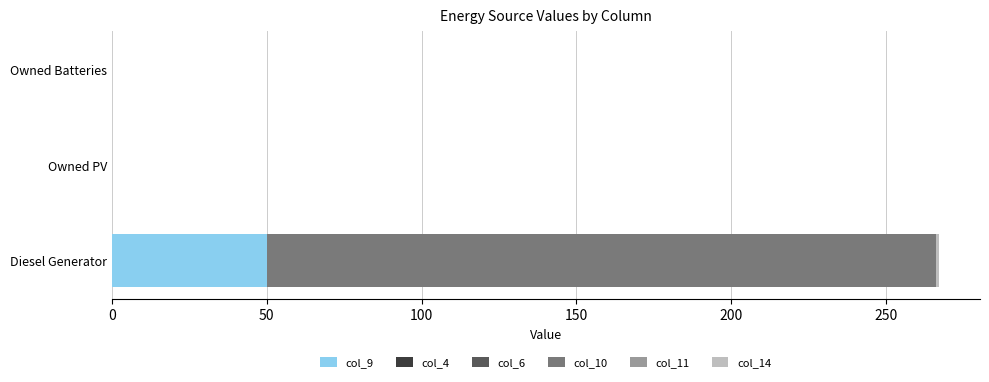

The value of col_9 at Owned Batteries is 0. True or false?

True